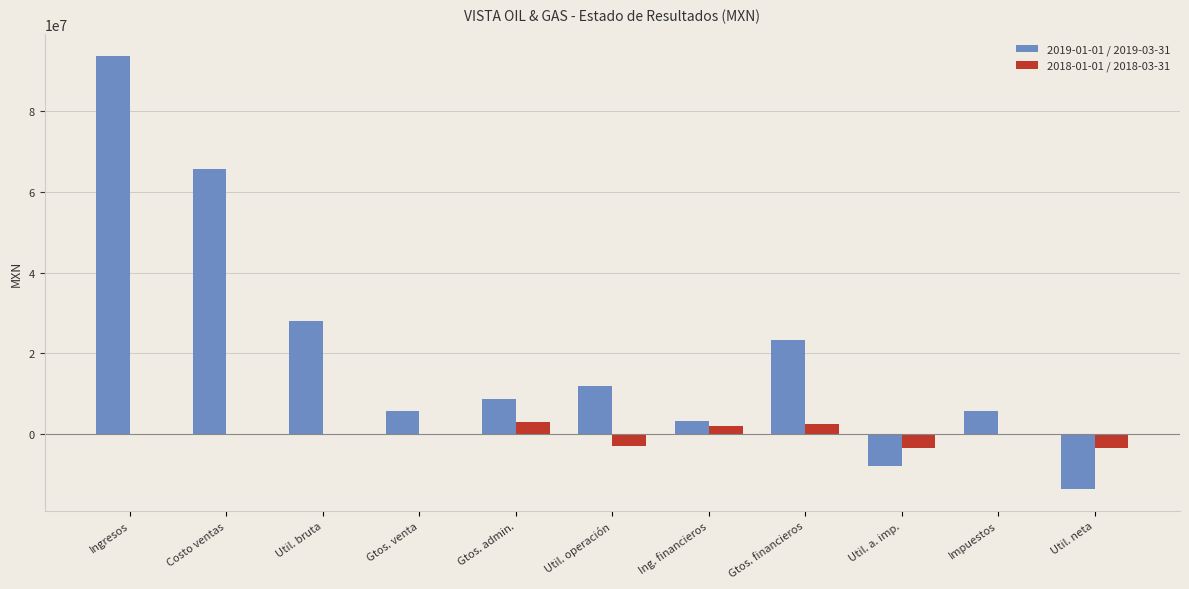

Which label corresponds to the largest value in the chart?

Ingresos